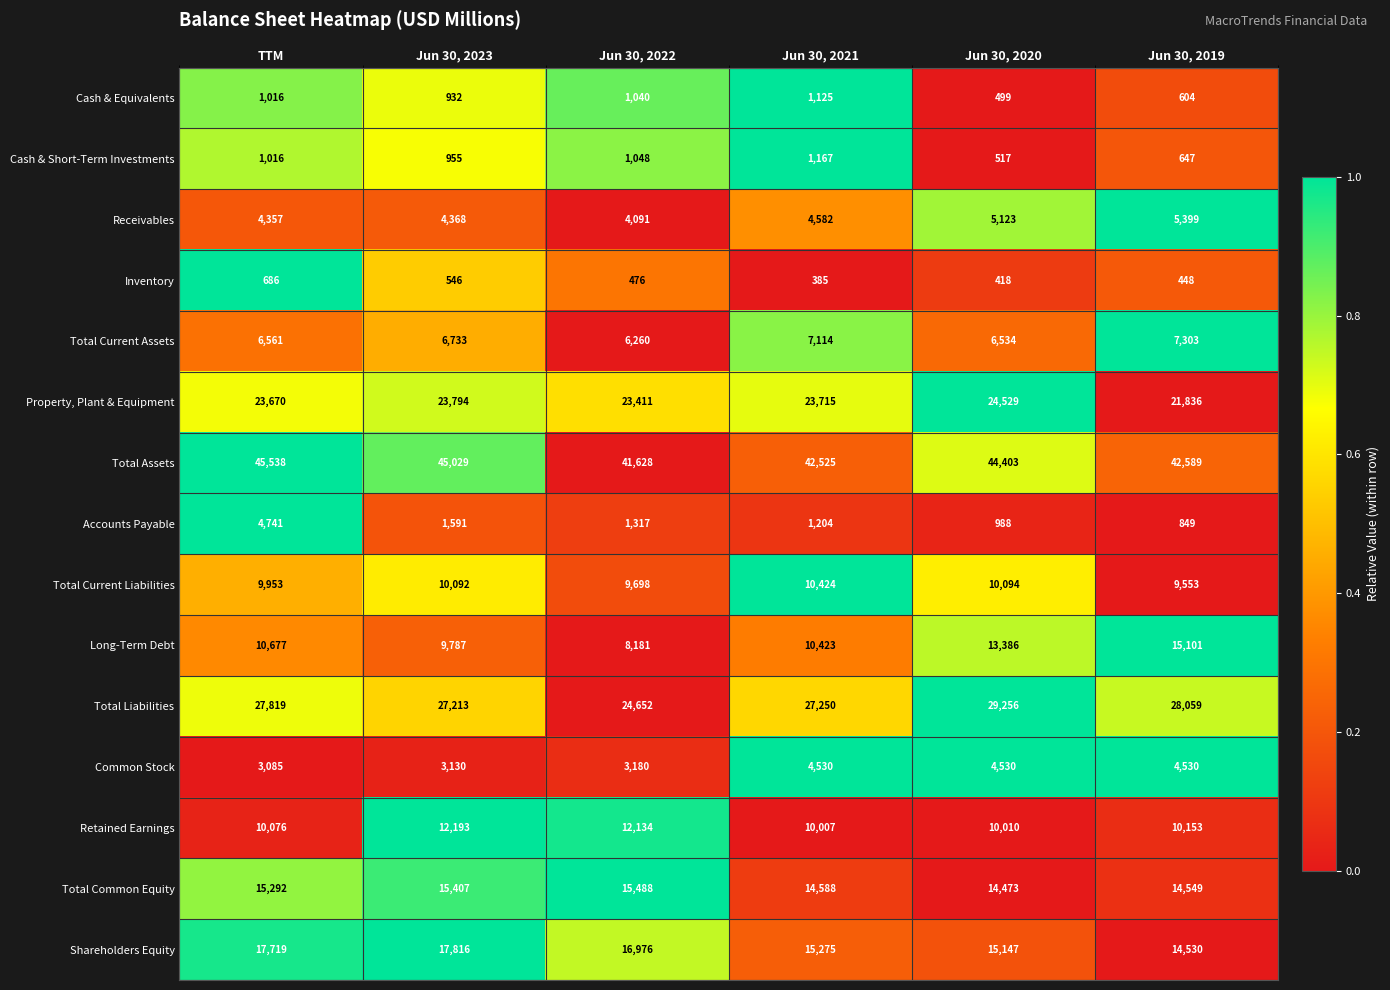

What is the total value across all series at Jun 30, 2022?

169580